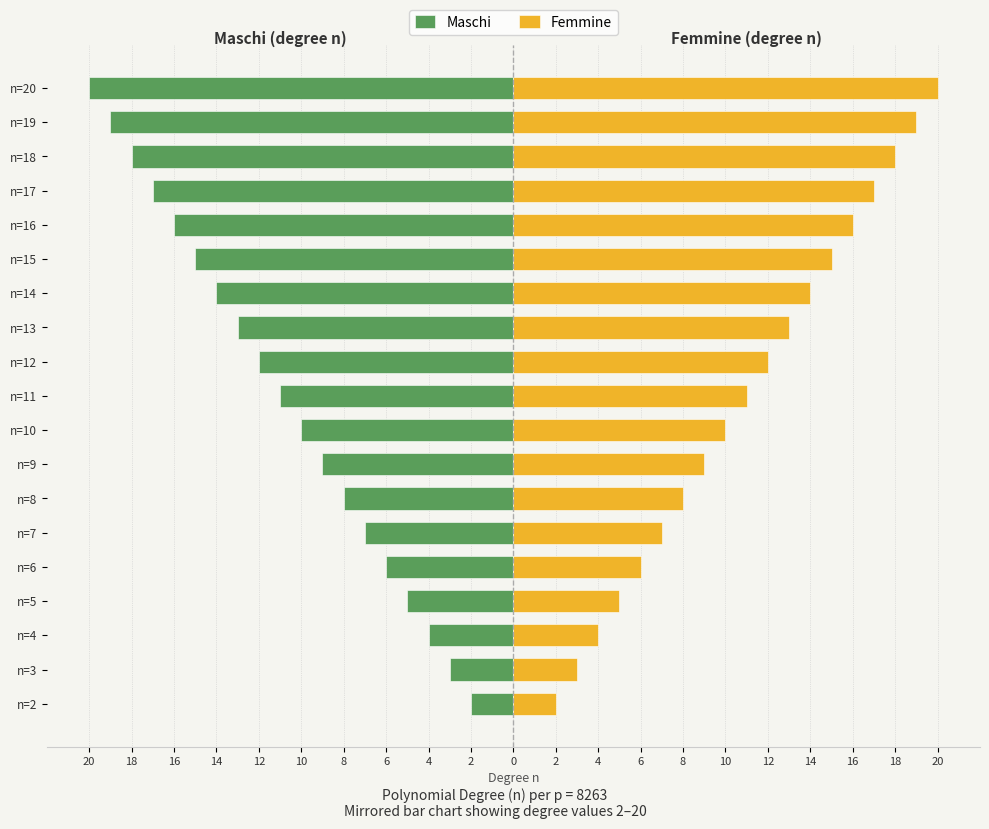

How many values in the Femmine series are below 11?

9